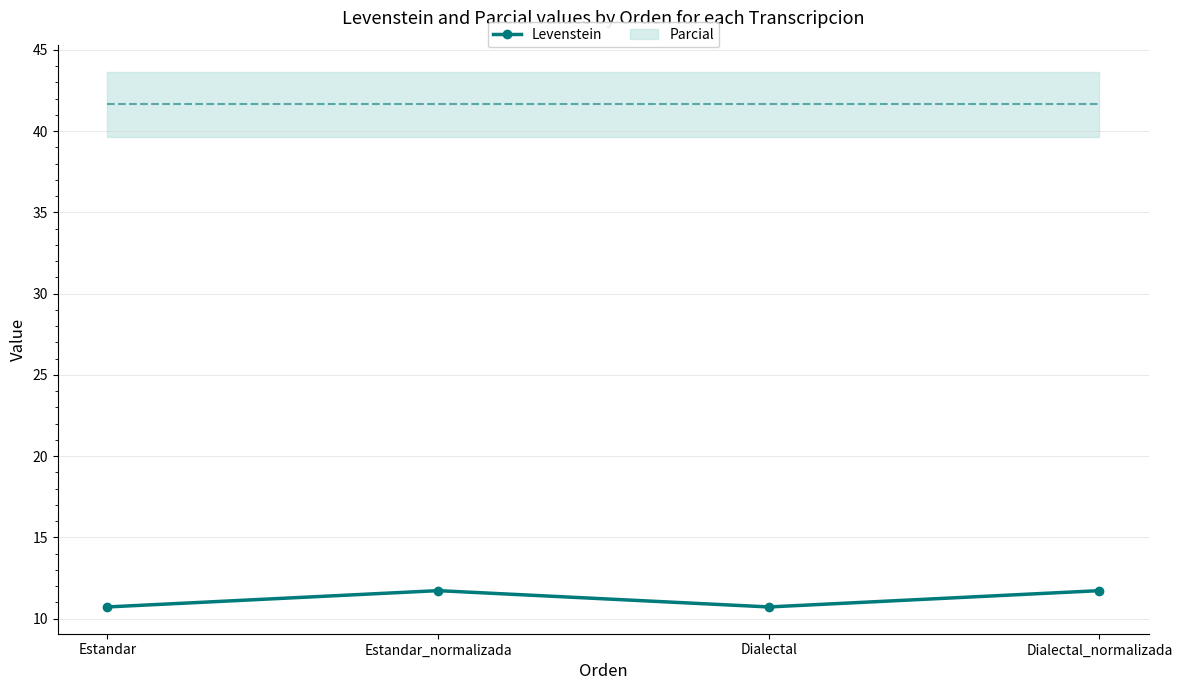

Where is the data nearest to the value 11?

Estandar